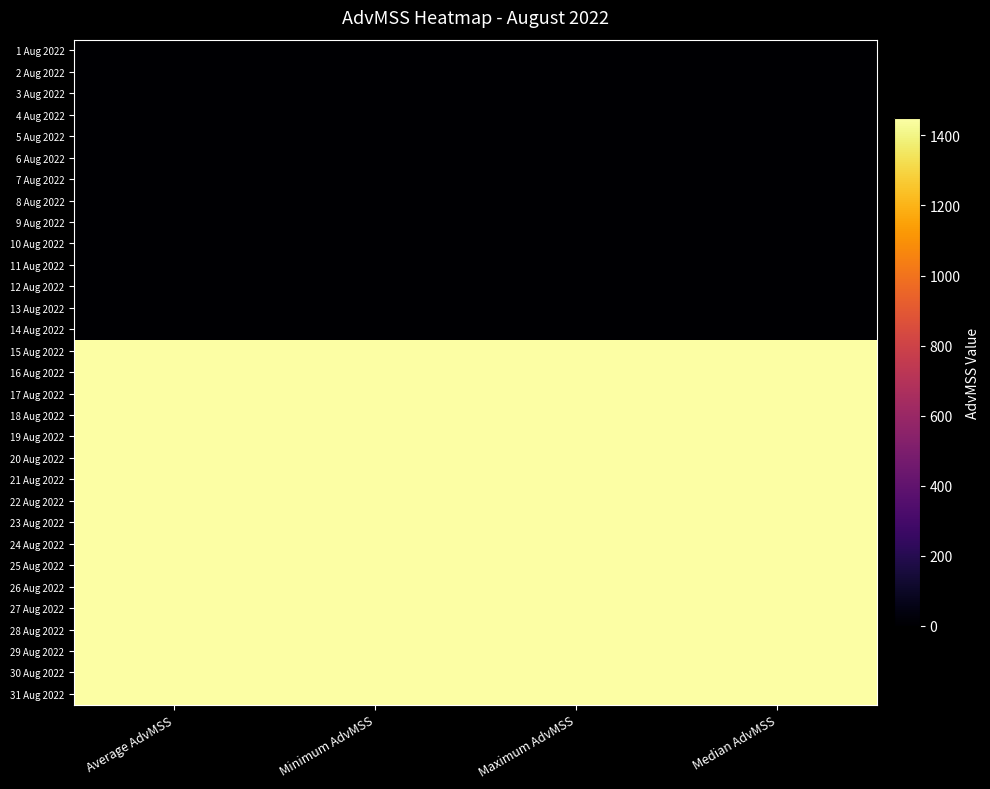

Reading left to right, extract all data points from this chart.

1 Aug 2022: Average AdvMSS=0.0	Minimum AdvMSS=0.0	Maximum AdvMSS=0.0	Median AdvMSS=0.0
2 Aug 2022: Average AdvMSS=0.0	Minimum AdvMSS=0.0	Maximum AdvMSS=0.0	Median AdvMSS=0.0
3 Aug 2022: Average AdvMSS=0.0	Minimum AdvMSS=0.0	Maximum AdvMSS=0.0	Median AdvMSS=0.0
4 Aug 2022: Average AdvMSS=0.0	Minimum AdvMSS=0.0	Maximum AdvMSS=0.0	Median AdvMSS=0.0
5 Aug 2022: Average AdvMSS=0.0	Minimum AdvMSS=0.0	Maximum AdvMSS=0.0	Median AdvMSS=0.0
6 Aug 2022: Average AdvMSS=0.0	Minimum AdvMSS=0.0	Maximum AdvMSS=0.0	Median AdvMSS=0.0
7 Aug 2022: Average AdvMSS=0.0	Minimum AdvMSS=0.0	Maximum AdvMSS=0.0	Median AdvMSS=0.0
8 Aug 2022: Average AdvMSS=0.0	Minimum AdvMSS=0.0	Maximum AdvMSS=0.0	Median AdvMSS=0.0
9 Aug 2022: Average AdvMSS=0.0	Minimum AdvMSS=0.0	Maximum AdvMSS=0.0	Median AdvMSS=0.0
10 Aug 2022: Average AdvMSS=0.0	Minimum AdvMSS=0.0	Maximum AdvMSS=0.0	Median AdvMSS=0.0
11 Aug 2022: Average AdvMSS=0.0	Minimum AdvMSS=0.0	Maximum AdvMSS=0.0	Median AdvMSS=0.0
12 Aug 2022: Average AdvMSS=0.0	Minimum AdvMSS=0.0	Maximum AdvMSS=0.0	Median AdvMSS=0.0
13 Aug 2022: Average AdvMSS=0.0	Minimum AdvMSS=0.0	Maximum AdvMSS=0.0	Median AdvMSS=0.0
14 Aug 2022: Average AdvMSS=0.0	Minimum AdvMSS=0.0	Maximum AdvMSS=0.0	Median AdvMSS=0.0
15 Aug 2022: Average AdvMSS=1448.0	Minimum AdvMSS=1448.0	Maximum AdvMSS=1448.0	Median AdvMSS=1448.0
16 Aug 2022: Average AdvMSS=1448.0	Minimum AdvMSS=1448.0	Maximum AdvMSS=1448.0	Median AdvMSS=1448.0
17 Aug 2022: Average AdvMSS=1448.0	Minimum AdvMSS=1448.0	Maximum AdvMSS=1448.0	Median AdvMSS=1448.0
18 Aug 2022: Average AdvMSS=1448.0	Minimum AdvMSS=1448.0	Maximum AdvMSS=1448.0	Median AdvMSS=1448.0
19 Aug 2022: Average AdvMSS=1448.0	Minimum AdvMSS=1448.0	Maximum AdvMSS=1448.0	Median AdvMSS=1448.0
20 Aug 2022: Average AdvMSS=1448.0	Minimum AdvMSS=1448.0	Maximum AdvMSS=1448.0	Median AdvMSS=1448.0
21 Aug 2022: Average AdvMSS=1448.3	Minimum AdvMSS=1448.3	Maximum AdvMSS=1448.3	Median AdvMSS=1448.3
22 Aug 2022: Average AdvMSS=1448.0	Minimum AdvMSS=1448.0	Maximum AdvMSS=1448.0	Median AdvMSS=1448.0
23 Aug 2022: Average AdvMSS=1448.0	Minimum AdvMSS=1448.0	Maximum AdvMSS=1448.0	Median AdvMSS=1448.0
24 Aug 2022: Average AdvMSS=1448.4	Minimum AdvMSS=1448.4	Maximum AdvMSS=1448.4	Median AdvMSS=1448.4
25 Aug 2022: Average AdvMSS=1448.0	Minimum AdvMSS=1448.0	Maximum AdvMSS=1448.0	Median AdvMSS=1448.0
26 Aug 2022: Average AdvMSS=1448.0	Minimum AdvMSS=1448.0	Maximum AdvMSS=1448.0	Median AdvMSS=1448.0
27 Aug 2022: Average AdvMSS=1448.0	Minimum AdvMSS=1448.0	Maximum AdvMSS=1448.0	Median AdvMSS=1448.0
28 Aug 2022: Average AdvMSS=1448.0	Minimum AdvMSS=1448.0	Maximum AdvMSS=1448.0	Median AdvMSS=1448.0
29 Aug 2022: Average AdvMSS=1448.0	Minimum AdvMSS=1448.0	Maximum AdvMSS=1448.0	Median AdvMSS=1448.0
30 Aug 2022: Average AdvMSS=1448.0	Minimum AdvMSS=1448.0	Maximum AdvMSS=1448.0	Median AdvMSS=1448.0
31 Aug 2022: Average AdvMSS=1448.0	Minimum AdvMSS=1448.0	Maximum AdvMSS=1448.0	Median AdvMSS=1448.0